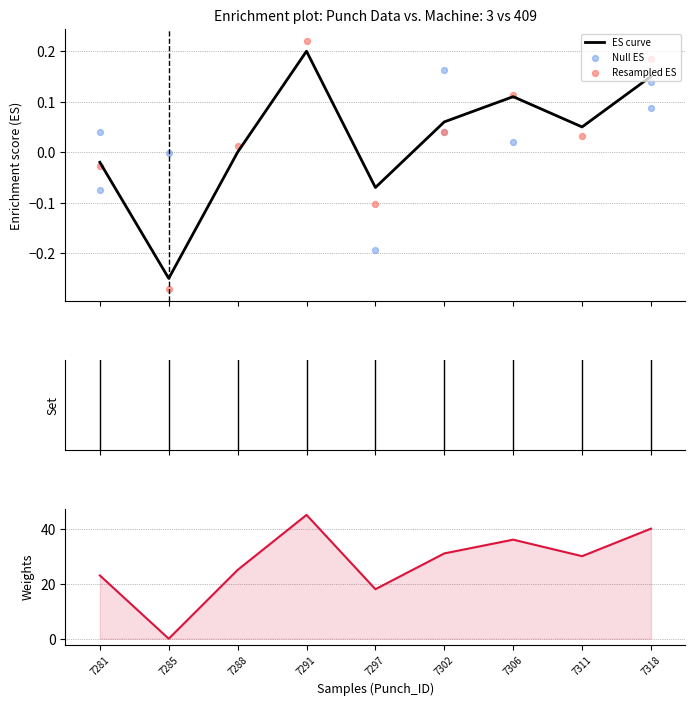

Which series has the largest Y range (max minus min)?

Weights